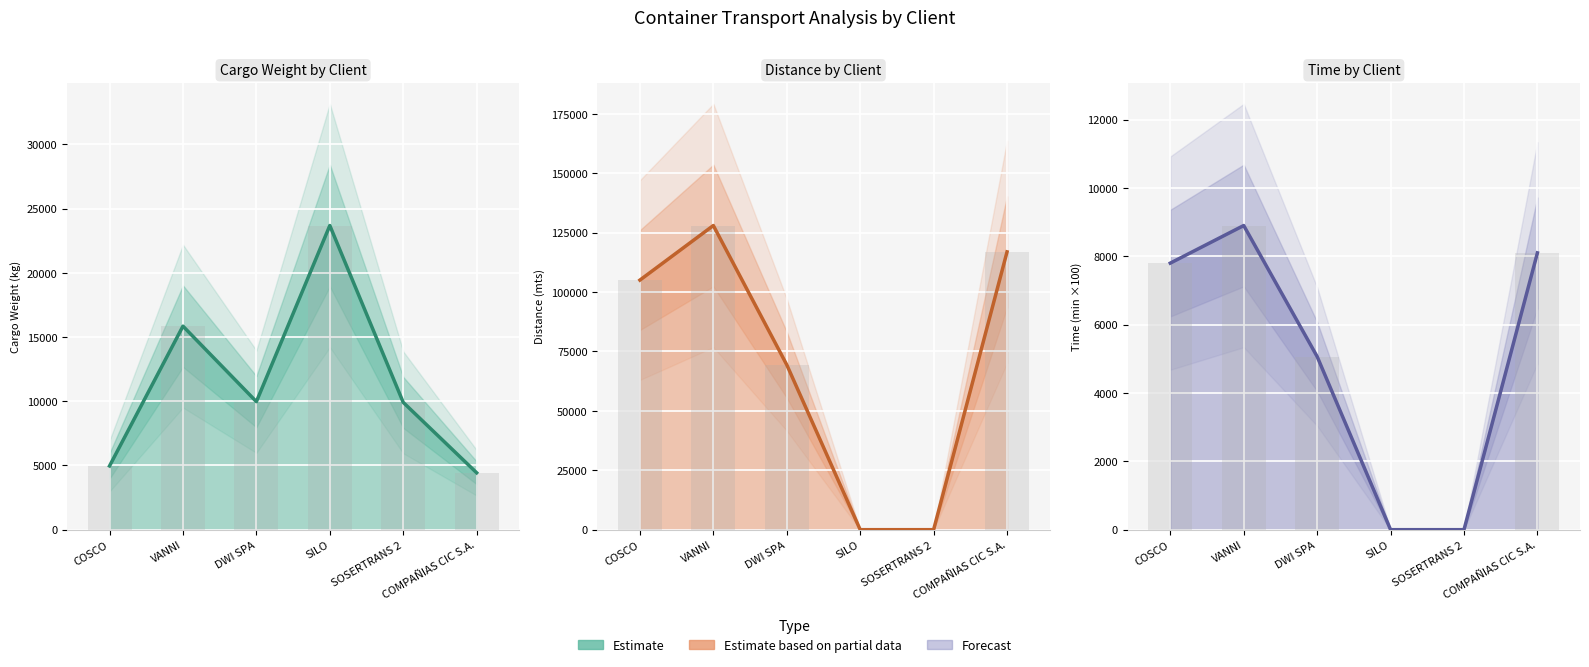

What is the label of the 1st bar from the left?

COSCO